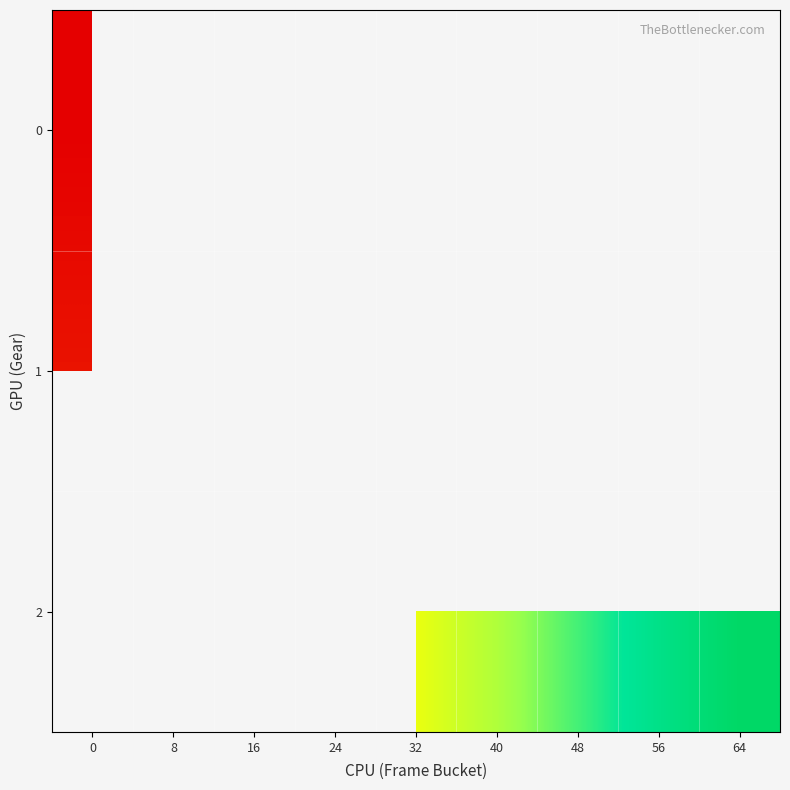

Which has a higher value, 64 or 8?

8